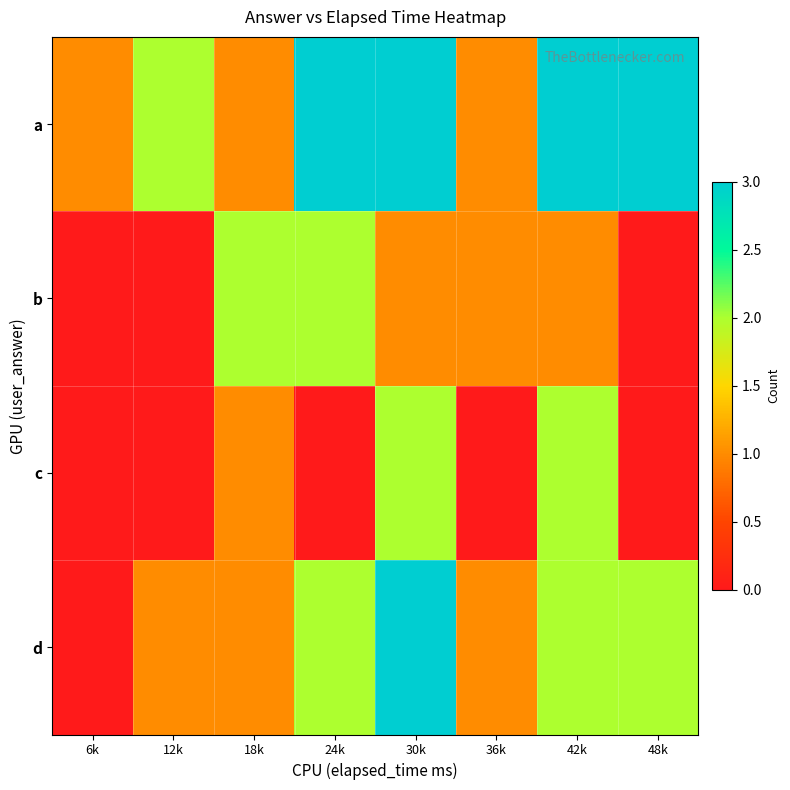

Reading left to right, list all the values displayed in this chart.

a: 6k=1	12k=2	18k=1	24k=3	30k=3	36k=1	42k=3	48k=3
b: 6k=0	12k=0	18k=2	24k=2	30k=1	36k=1	42k=1	48k=0
c: 6k=0	12k=0	18k=1	24k=0	30k=2	36k=0	42k=2	48k=0
d: 6k=0	12k=1	18k=1	24k=2	30k=3	36k=1	42k=2	48k=2